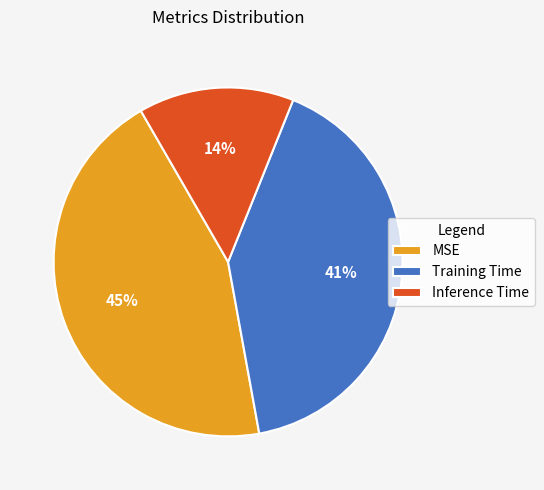

To the nearest percent, what percentage of the pie is MSE?

45%